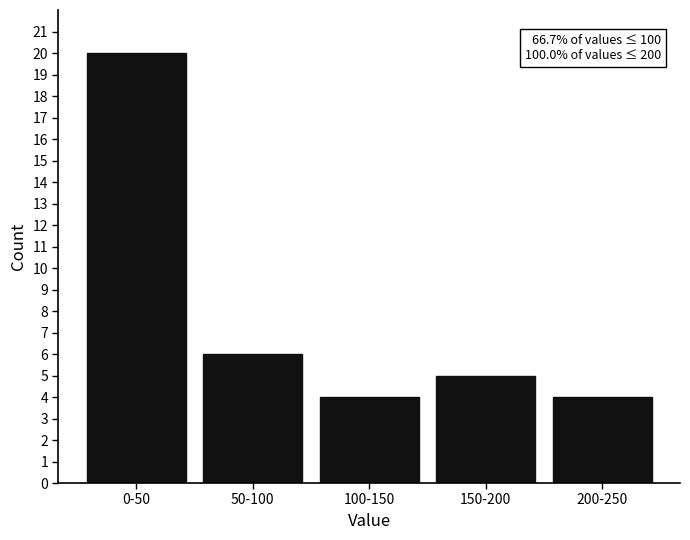

Reading left to right, list all the values displayed in this chart.

0-50=20	50-100=6	100-150=4	150-200=5	200-250=4